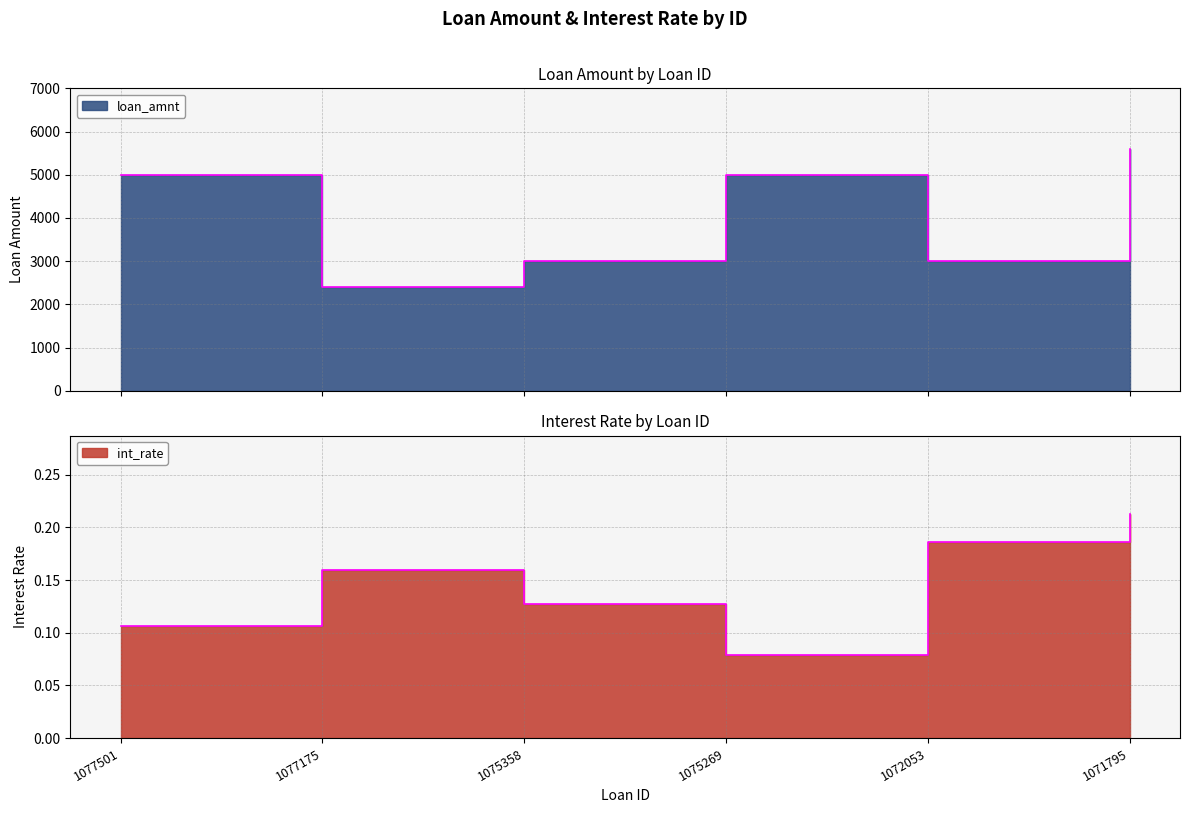

How many interior local valleys does the int_rate series have?

1